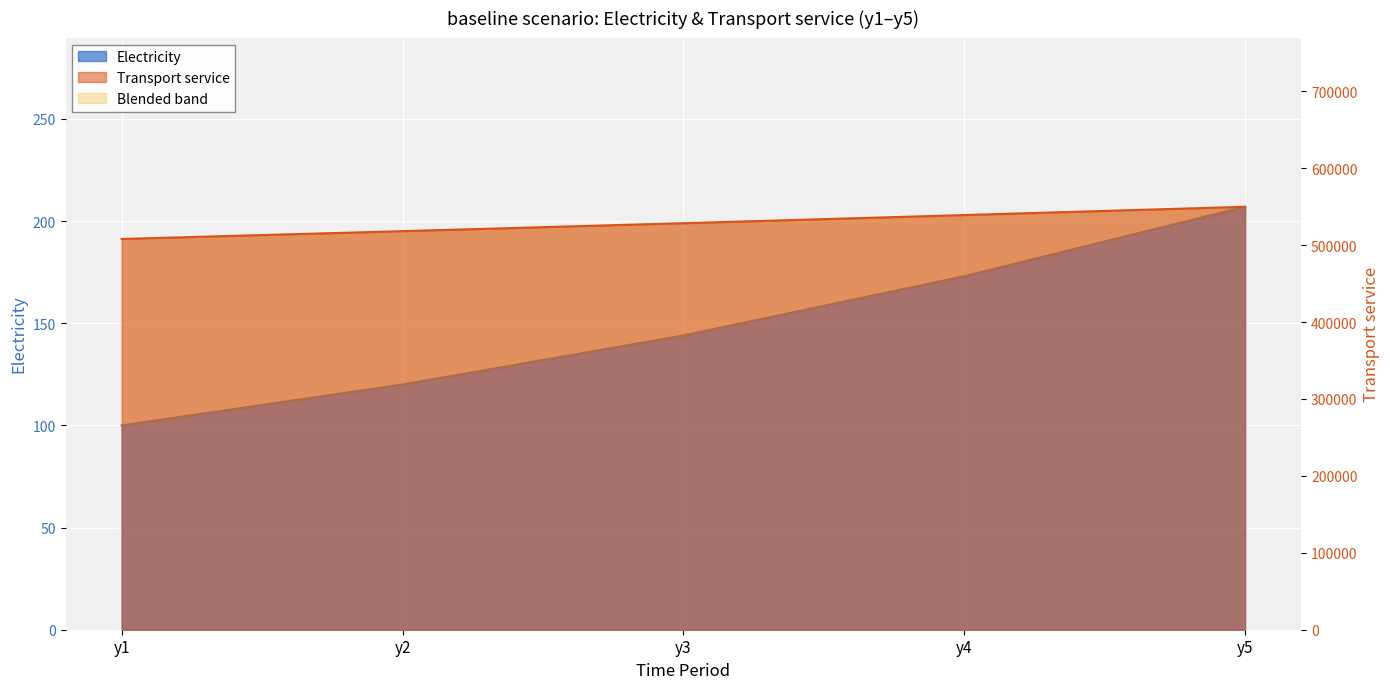

Count the number of data series in this chart.

2